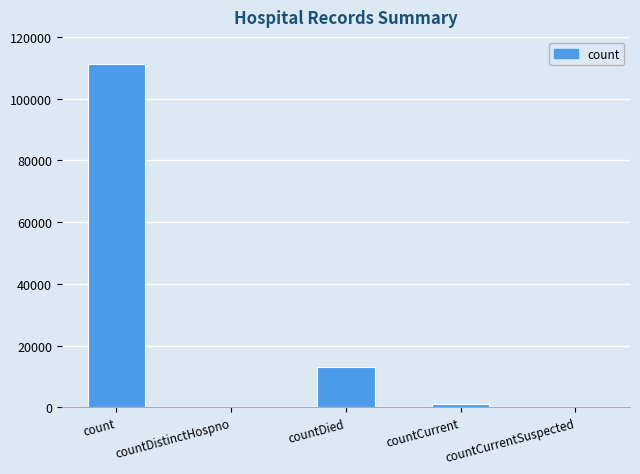

Which has a higher value, countCurrent or countDied?

countDied